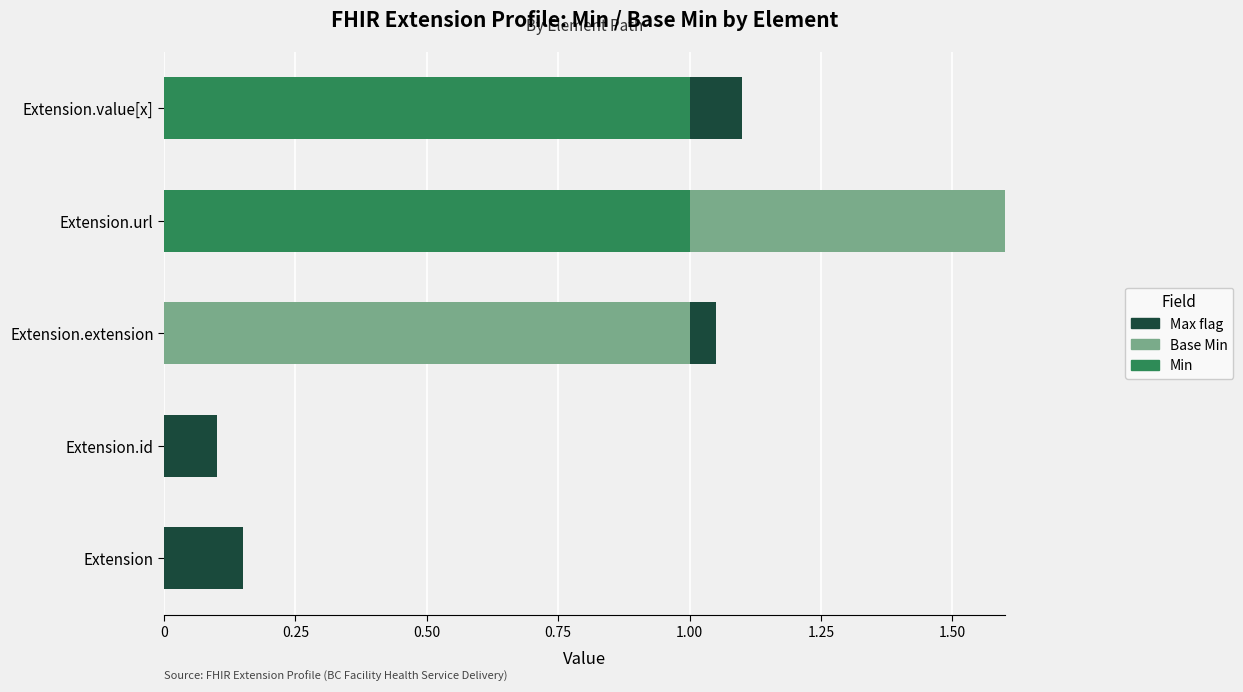

What is the greatest value displayed?

1.0